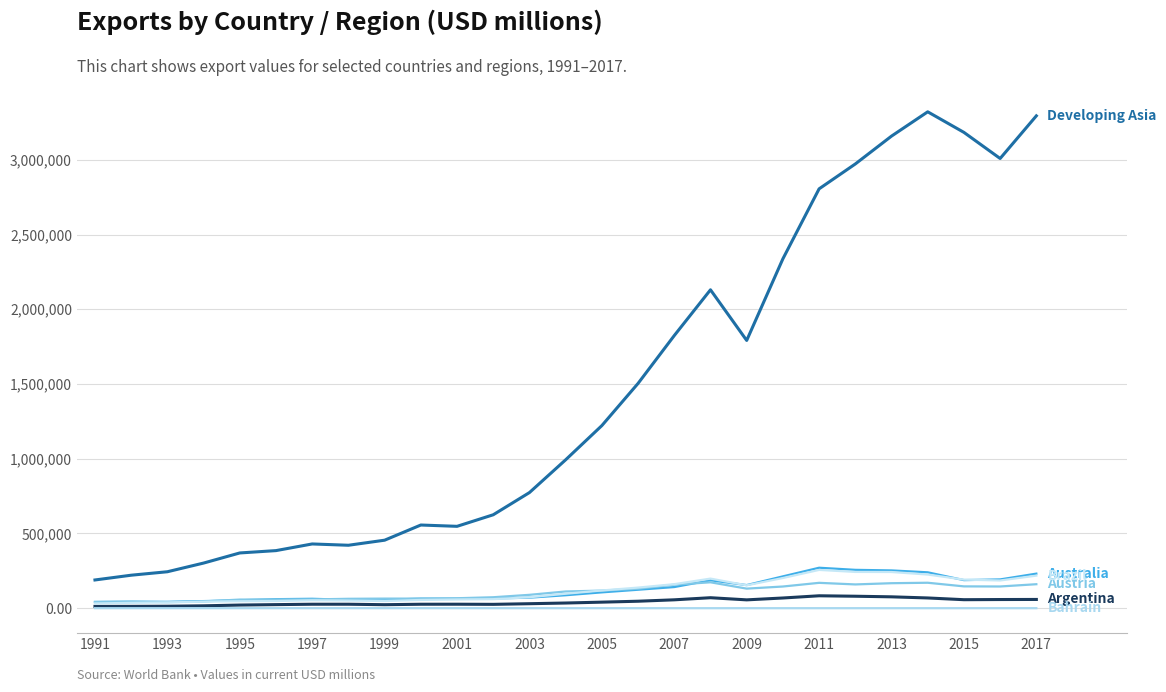

The value of Austria at 25 is 145153.0. True or false?

True